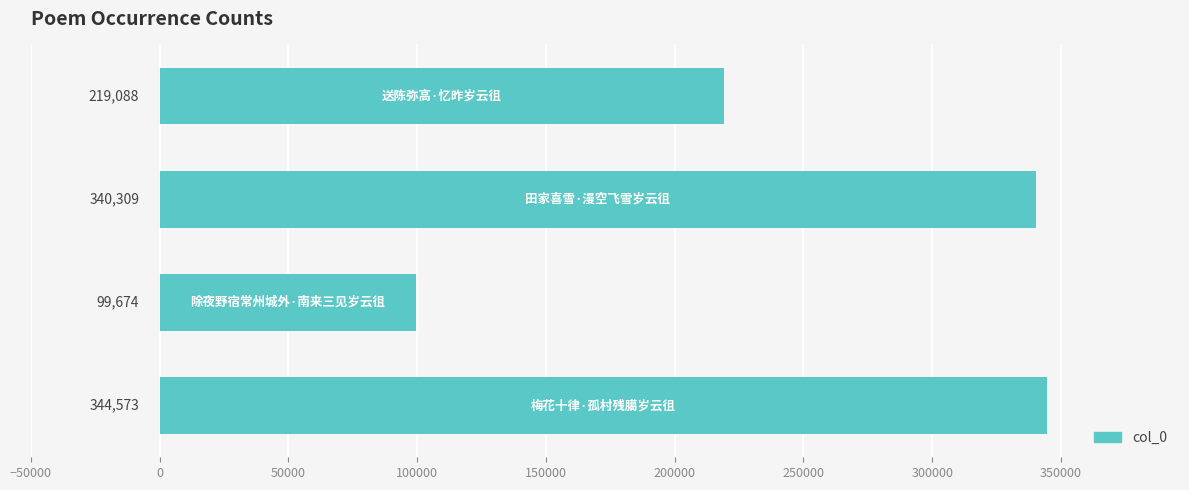

What is the greatest value displayed?

344573